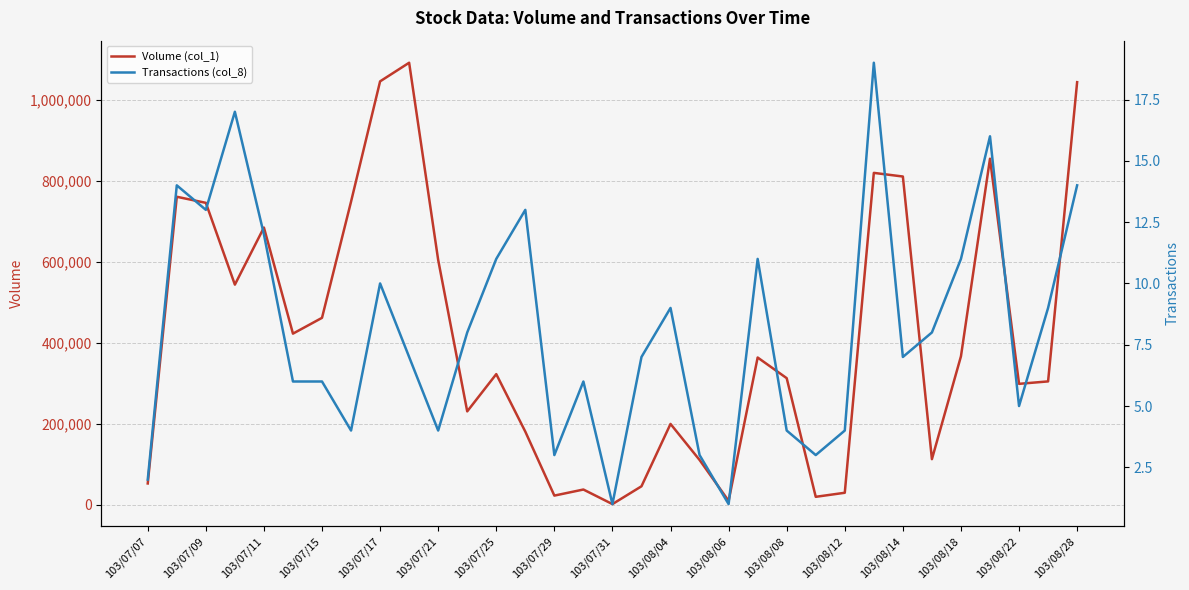

What is the minimum value shown in the chart?

1